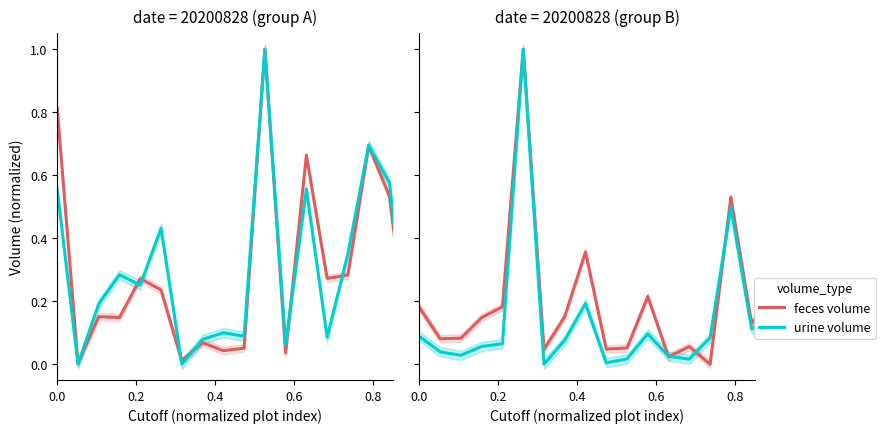

Is it true that feces volume equals 0.1 at 0.4?

True